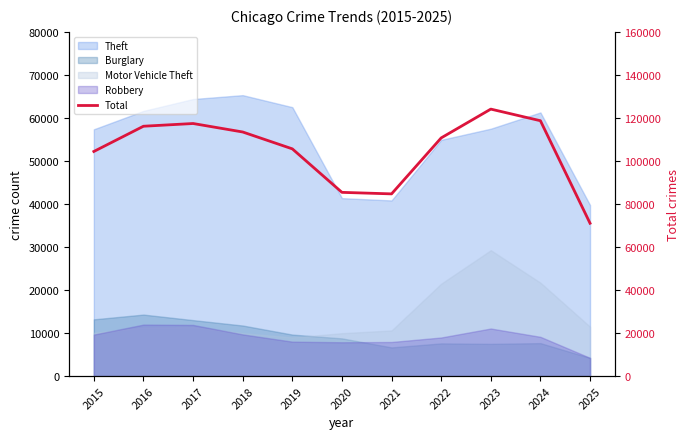

Where is the first local minimum?

2021